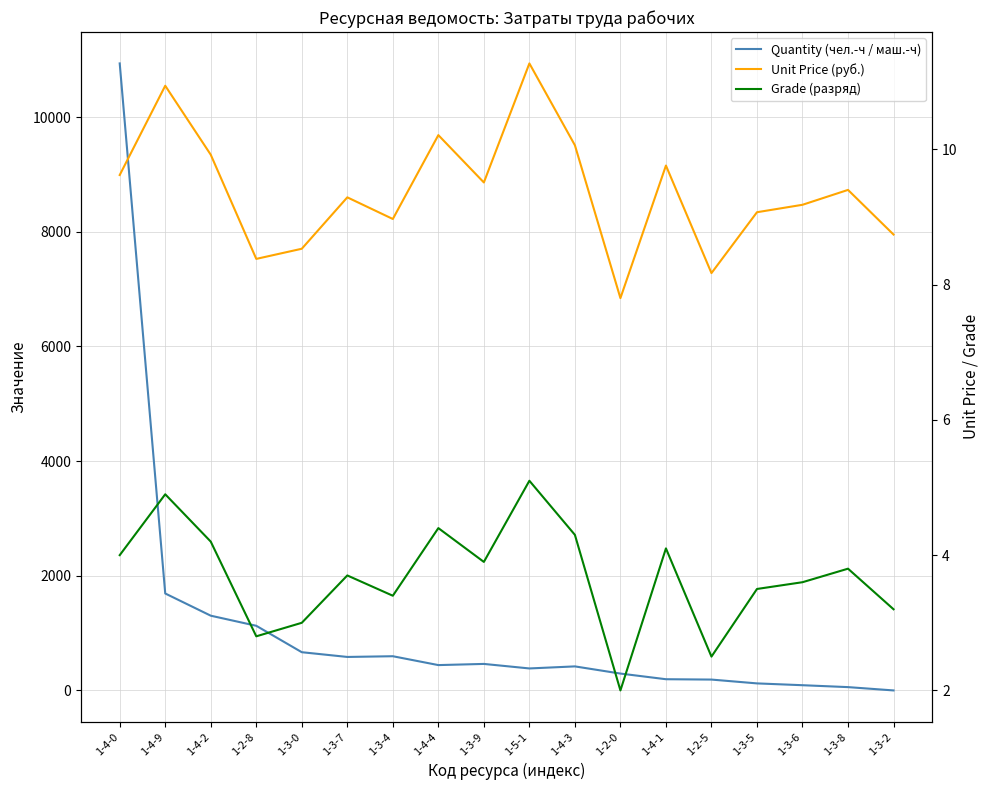

At 1-4-2, list the series in order from largest to smallest.

Quantity (чел.-ч / маш.-ч), Unit Price (руб.), Grade (разряд)